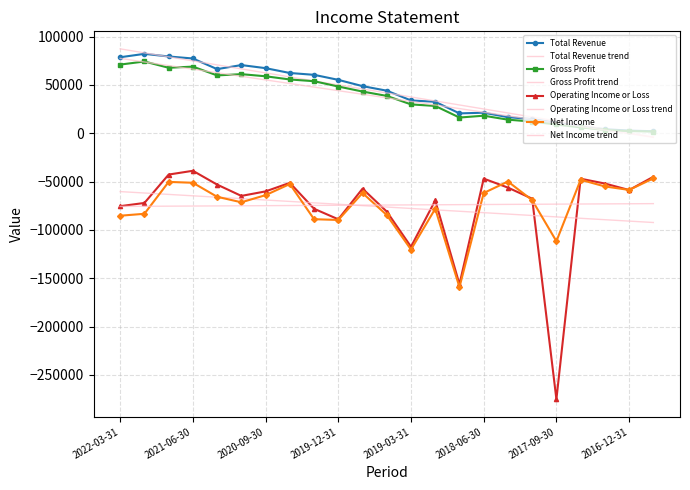

Reading left to right, transcribe all the data shown in this chart.

Total Revenue: 78700	82200	79500	77400	66400	70600	67400	62400	60500	55300	48800	44100	34000	32600	20600	21300	16700	14700	10900	7200	4200	2800	2100
Gross Profit: 71100	74300	67800	69000	59900	61200	59000	55700	53900	48400	43200	38700	29900	28300	16300	18200	14100	12100	9100	6100	3400	2300	1800
Operating Income or Loss: -75400	-72100	-42700	-38800	-53100	-64800	-60100	-51300	-78100	-89000	-57300	-81000	-117400	-69500	-156200	-46900	-56200	-67700	-275200	-47000	-52000	-58700	-45000
Net Income: -85300	-83300	-50300	-51200	-65700	-71400	-64000	-52500	-88900	-89700	-61800	-84600	-120300	-78100	-159200	-61800	-49900	-69200	-111700	-48100	-55000	-58600	-46700